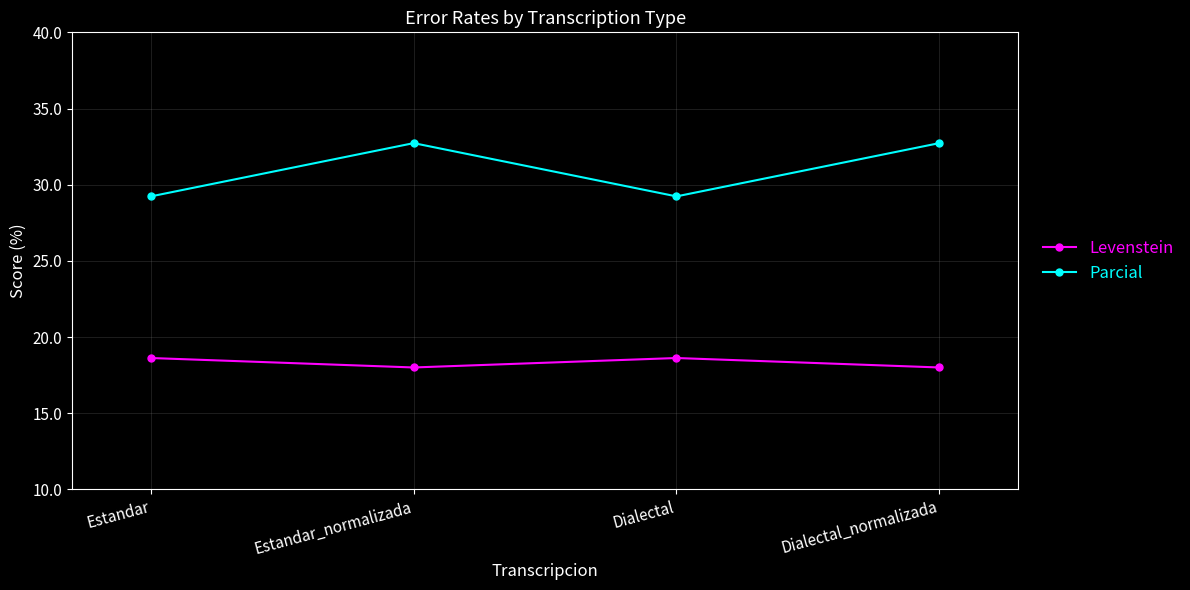

Does the chart have visible grid lines?

Yes